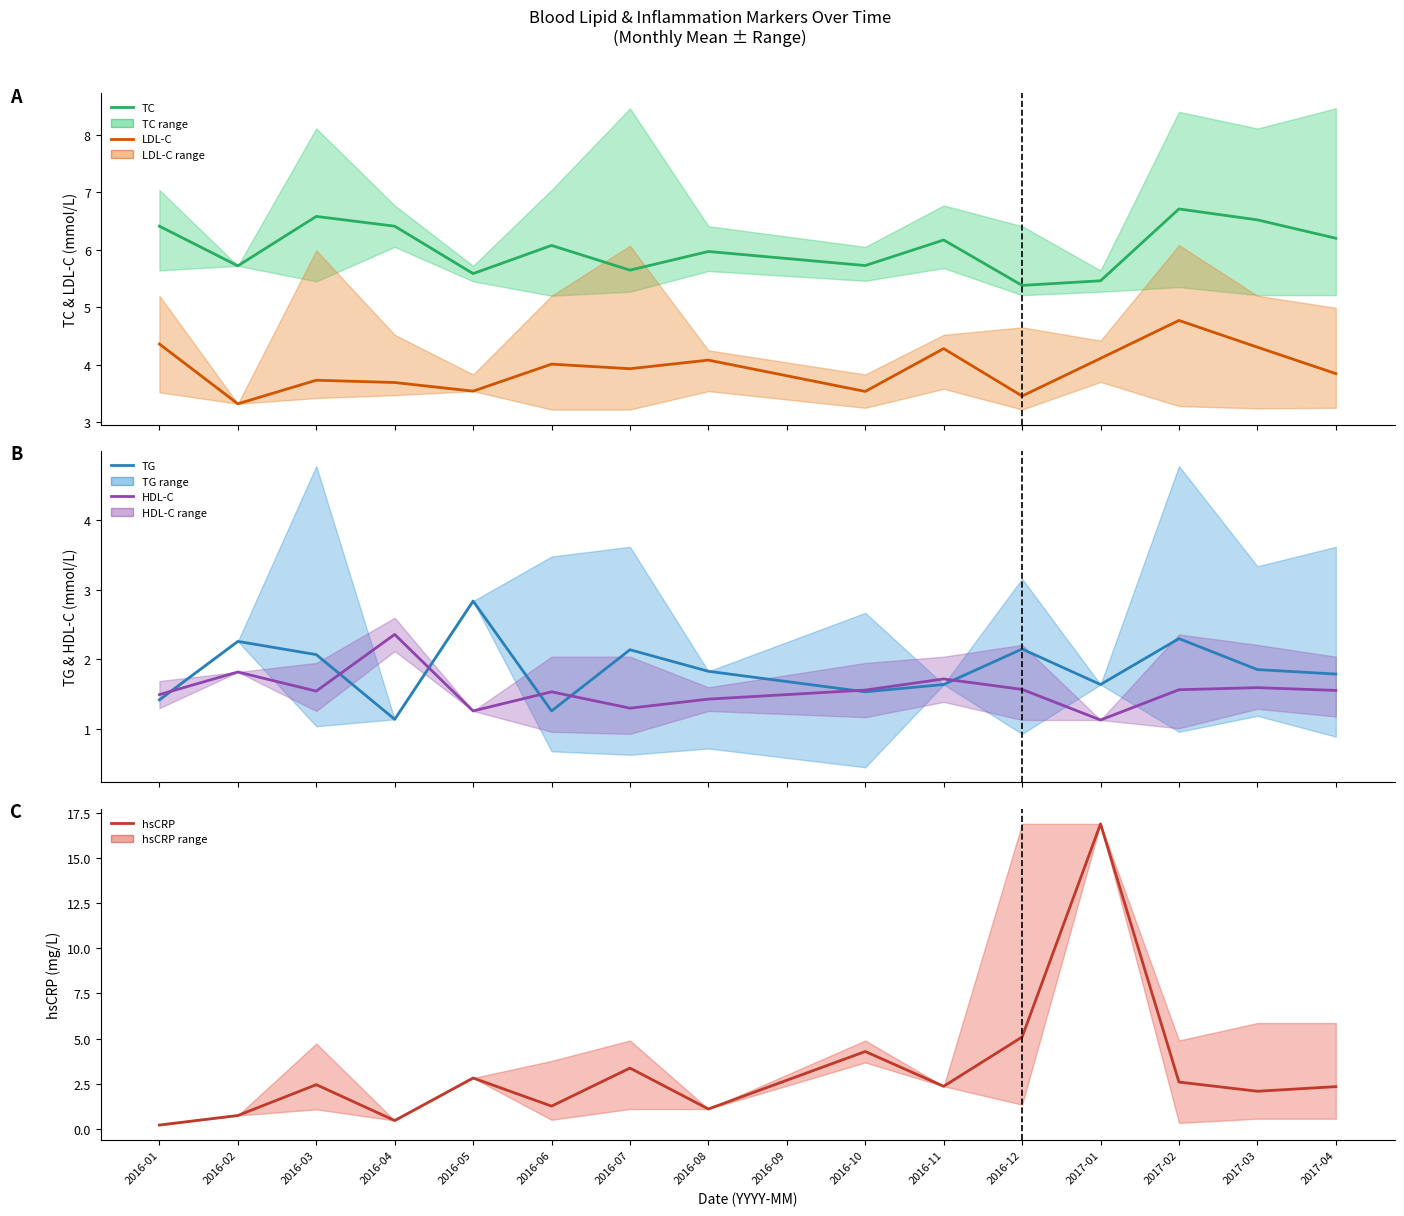

Reading left to right, what are all the values shown in this chart?

TC: 2016-01=6.4	2016-02=5.7	2016-03=6.6	2016-04=6.4	2016-05=5.6	2016-06=6.1	2016-07=5.6	2016-08=6.0	2016-09=5.8	2016-10=5.7	2016-11=6.2	2016-12=5.4	2017-01=5.5	2017-02=6.7	2017-03=6.5	2017-04=6.2
LDL-C: 2016-01=4.4	2016-02=3.3	2016-03=3.7	2016-04=3.7	2016-05=3.5	2016-06=4.0	2016-07=3.9	2016-08=4.1	2016-09=3.8	2016-10=3.5	2016-11=4.3	2016-12=3.5	2017-01=4.1	2017-02=4.8	2017-03=4.3	2017-04=3.8
TG: 2016-01=1.4	2016-02=2.3	2016-03=2.1	2016-04=1.1	2016-05=2.8	2016-06=1.3	2016-07=2.1	2016-08=1.8	2016-09=1.7	2016-10=1.5	2016-11=1.6	2016-12=2.1	2017-01=1.6	2017-02=2.3	2017-03=1.9	2017-04=1.8
HDL-C: 2016-01=1.5	2016-02=1.8	2016-03=1.5	2016-04=2.4	2016-05=1.3	2016-06=1.5	2016-07=1.3	2016-08=1.4	2016-09=1.5	2016-10=1.6	2016-11=1.7	2016-12=1.6	2017-01=1.1	2017-02=1.6	2017-03=1.6	2017-04=1.6
hsCRP: 2016-01=0.2	2016-02=0.7	2016-03=2.4	2016-04=0.5	2016-05=2.8	2016-06=1.2	2016-07=3.4	2016-08=1.1	2016-09=2.7	2016-10=4.3	2016-11=2.4	2016-12=5.1	2017-01=16.9	2017-02=2.6	2017-03=2.1	2017-04=2.3